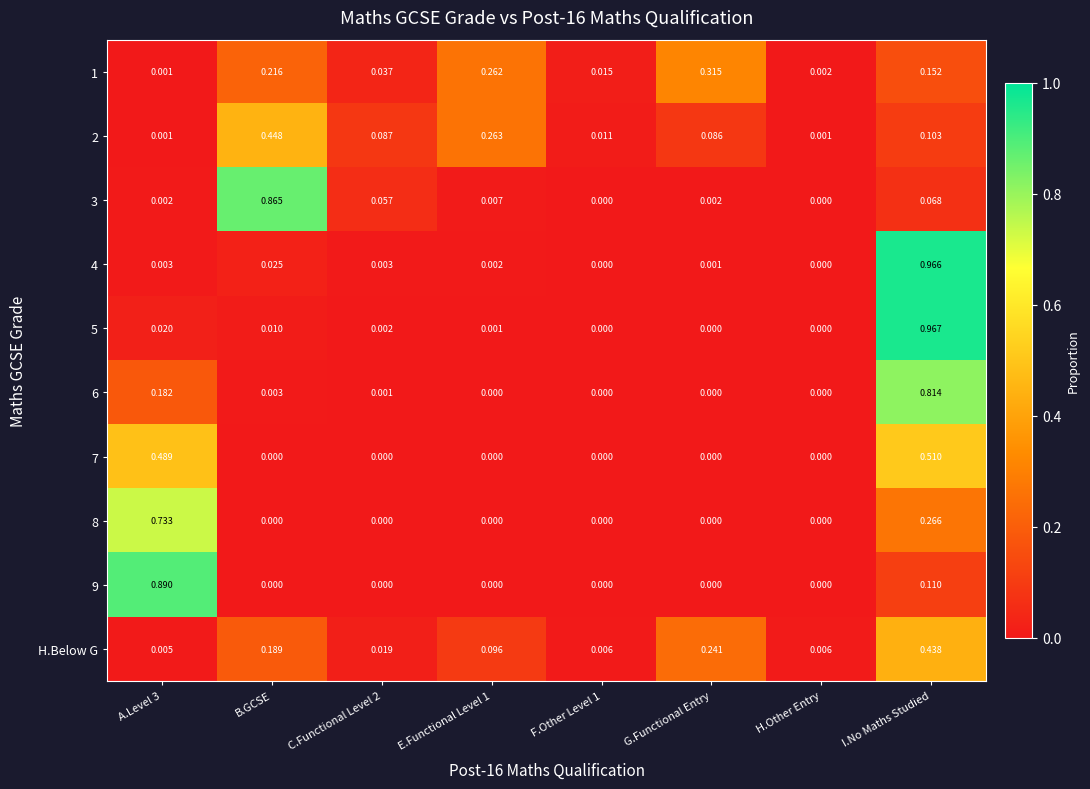

Is the value of 7 at C.Functional Level 2 greater than the value of 4 at A.Level 3?

No